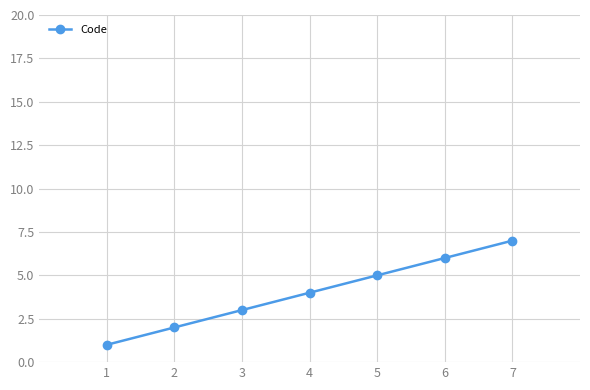

Rank the categories by value from lowest to highest.

1, 2, 3, 4, 5, 6, 7